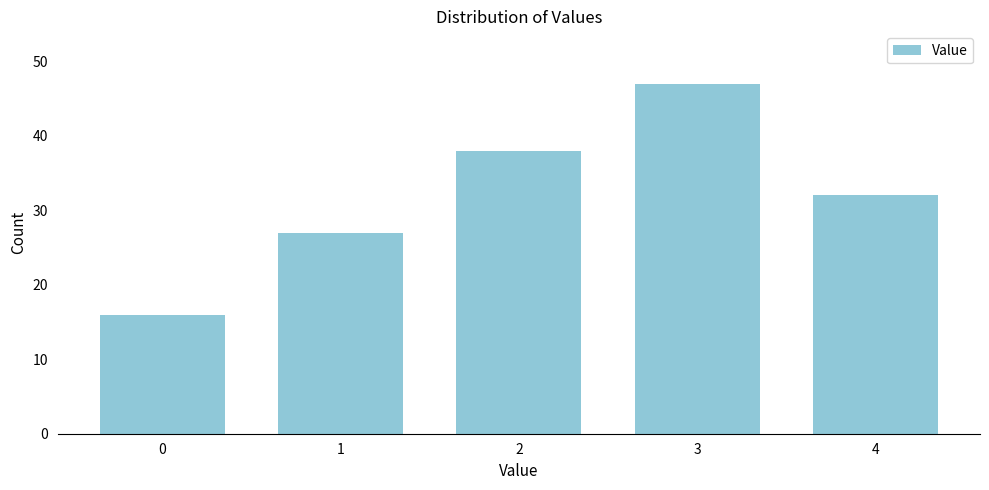

Reading left to right, extract all data points from this chart.

0=16	1=27	2=38	3=47	4=32